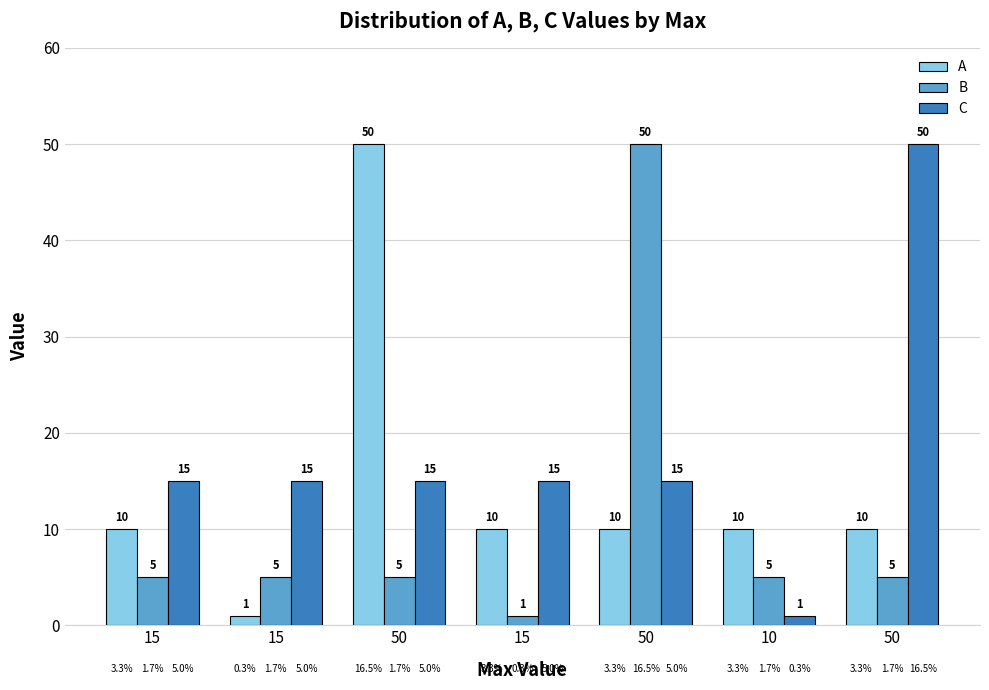

Which label corresponds to the smallest value in the chart?

15